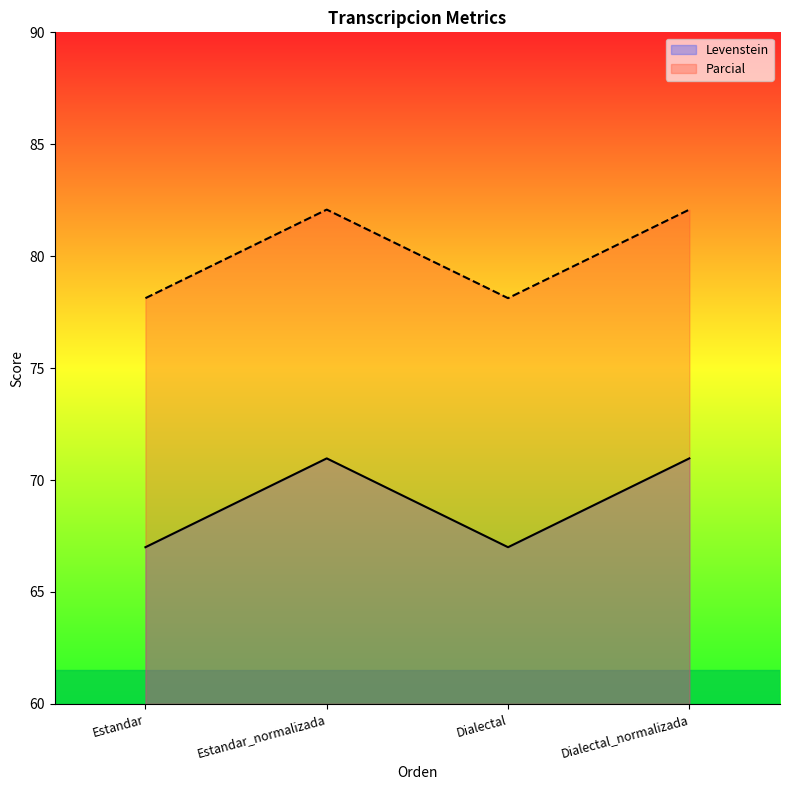

Does the chart display data point markers on the line(s)?

No